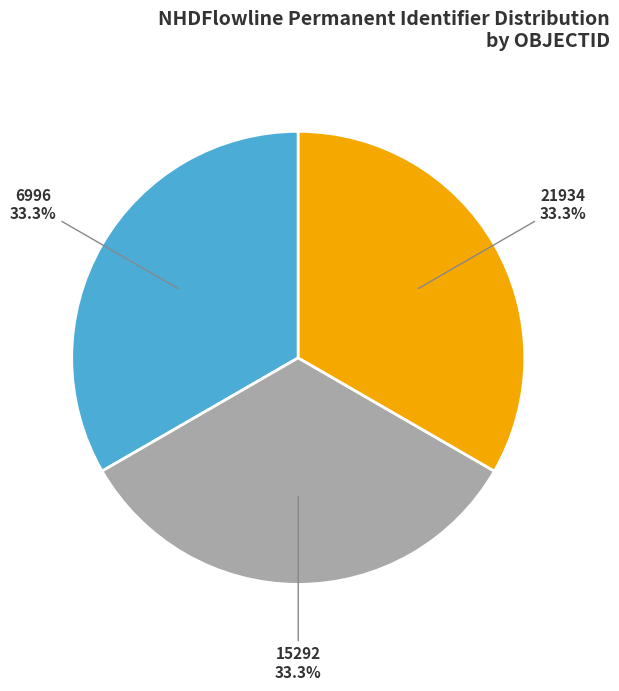

Is there any slice that represents more than half of the pie?

No